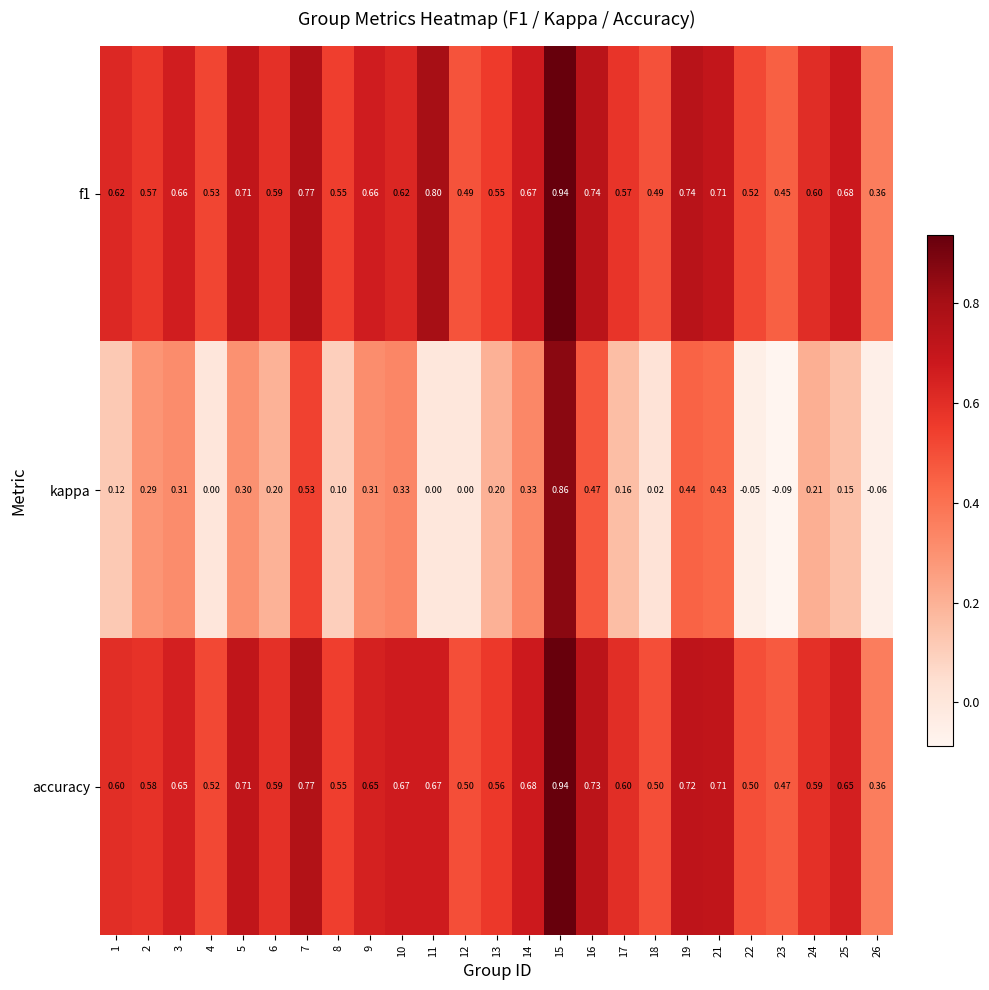

Which series changed the most between 3 and 21?

kappa